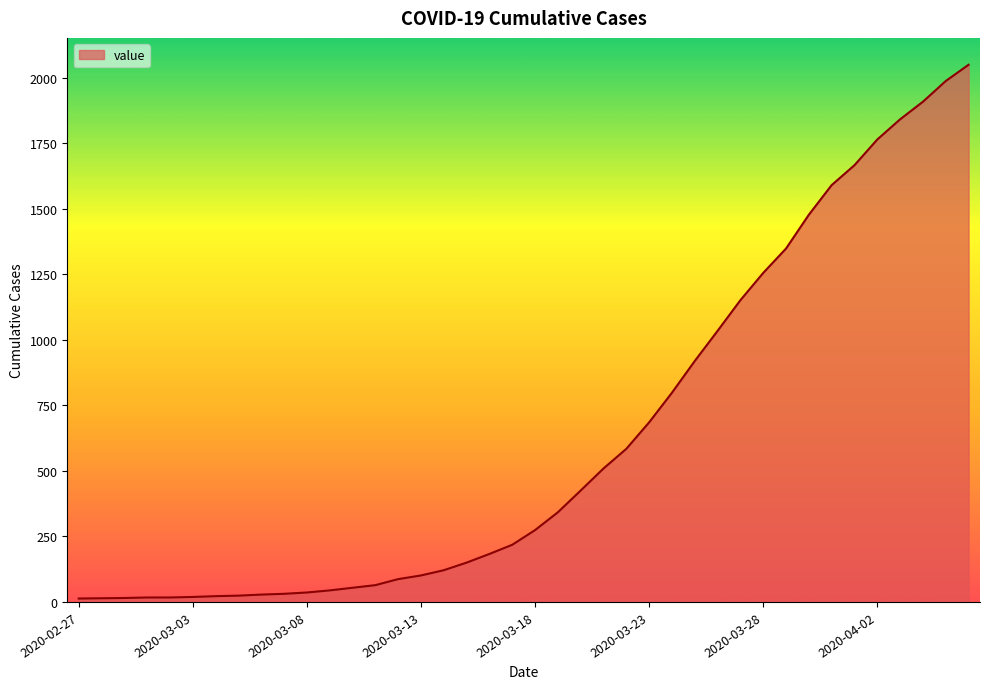

What is the greatest value displayed?

2049